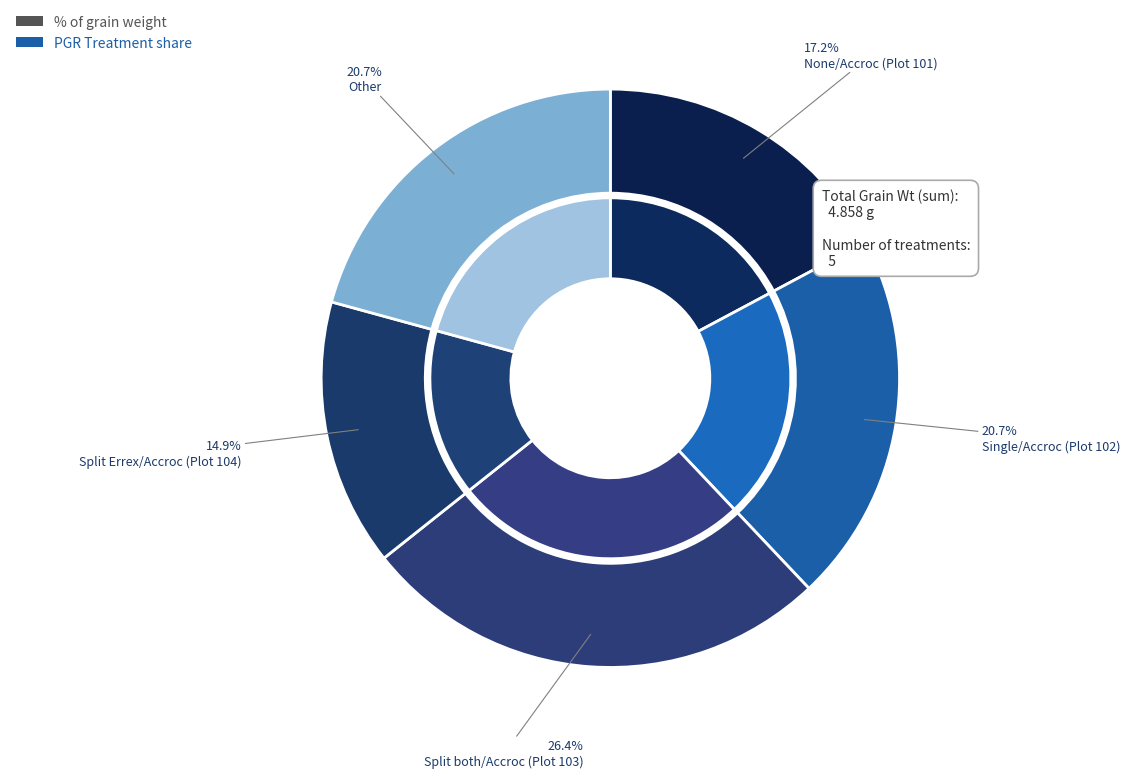

How many segments does this pie chart have?

5